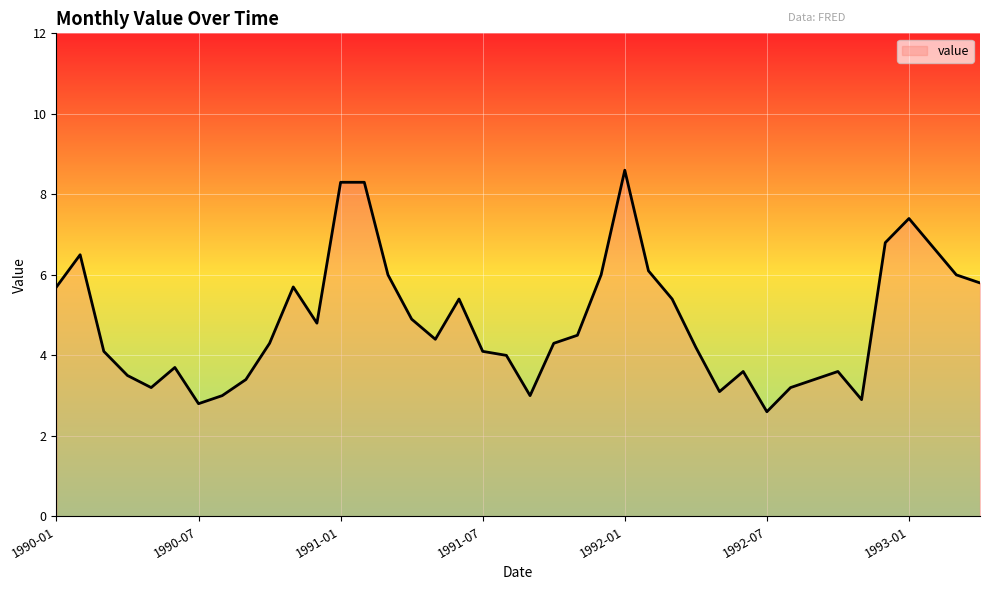

What is the smallest value displayed?

2.6